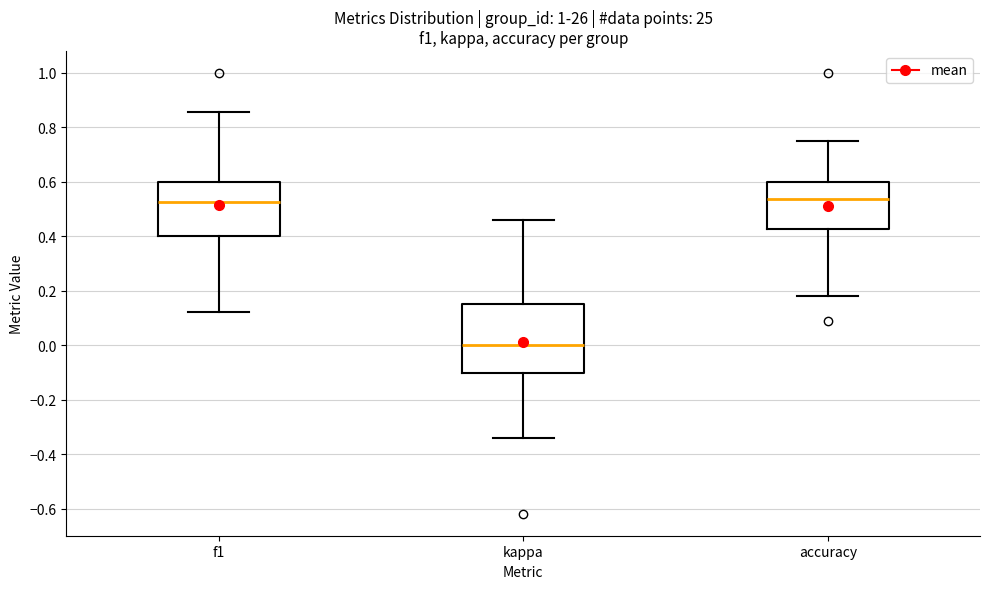

Reading left to right, transcribe this box plot: for each box, give where its median line is, the range the box spans, and where its two whiskers end, as read against the y-axis. The values are not printed on the chart, so give them approximately, as read against the axis.

f1: median 0.52, box 0.40 to 0.60, whiskers 0.12 to 0.86
kappa: median 0.00, box -0.10 to 0.16, whiskers -0.34 to 0.46
accuracy: median 0.54, box 0.42 to 0.60, whiskers 0.18 to 0.76